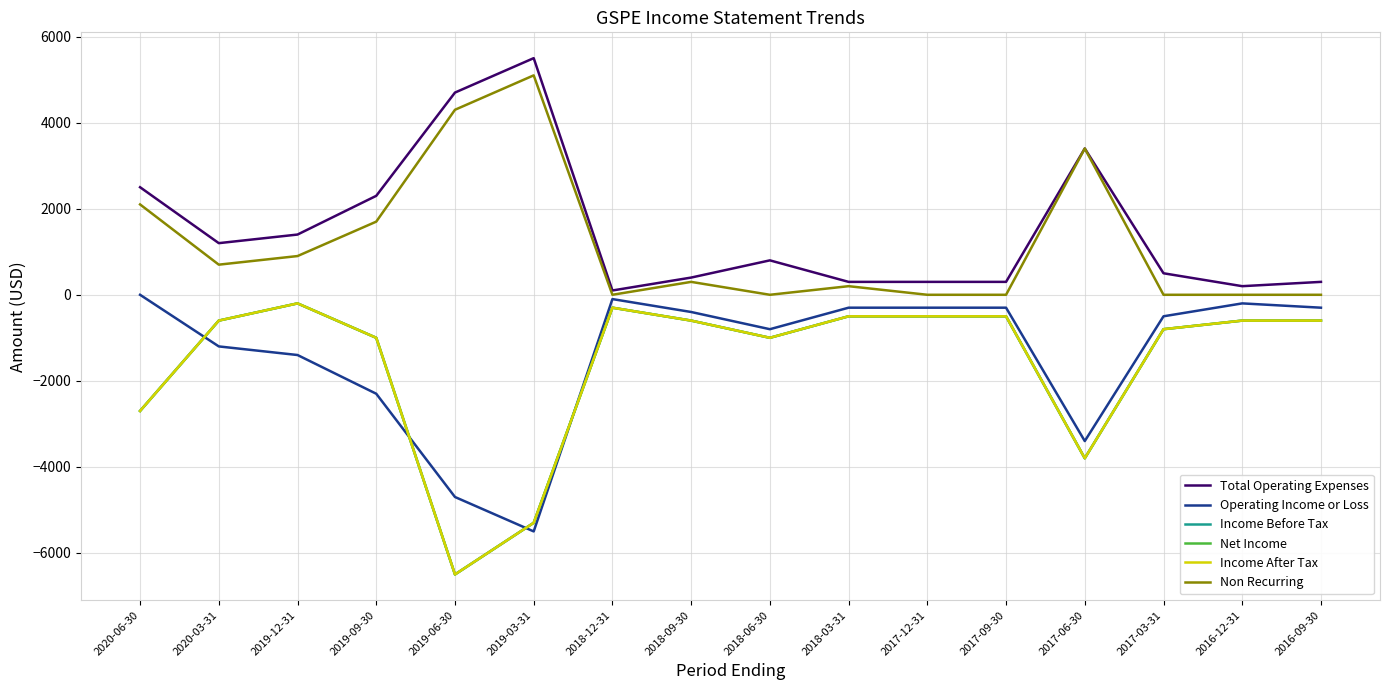

What is the difference between the maximum and minimum values in the Total Operating Expenses series?

5400